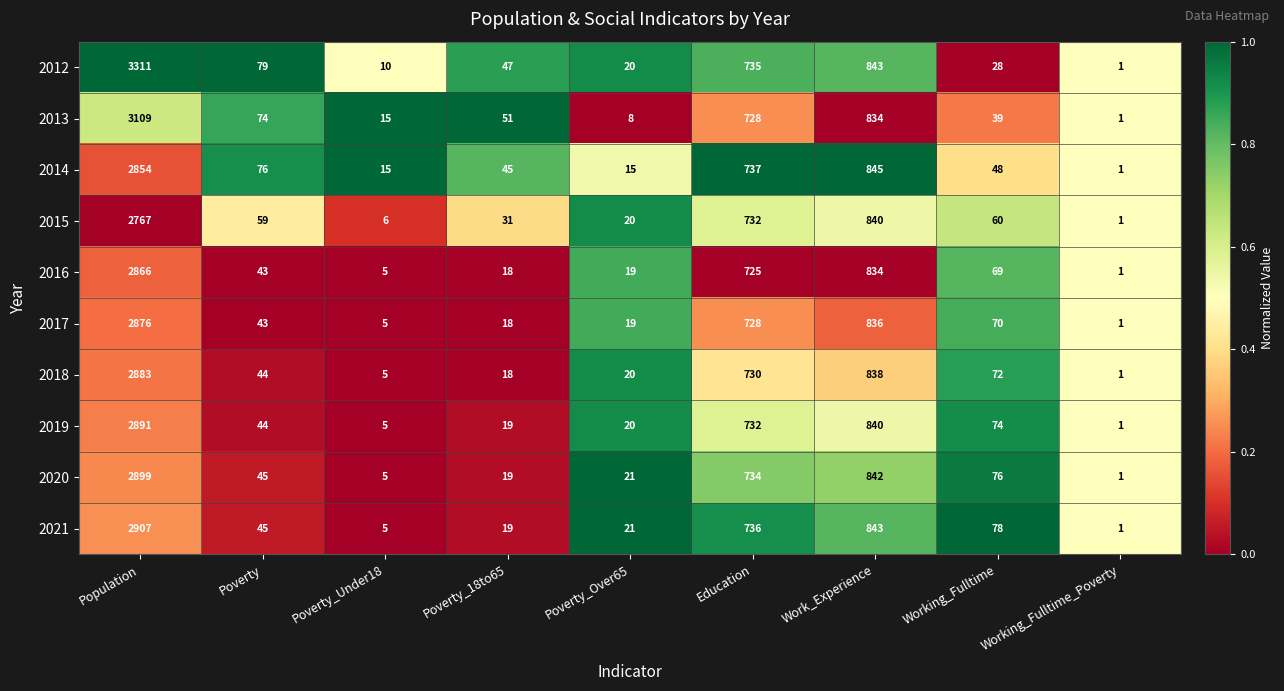

How many data points in 2013 are less than 51?

4